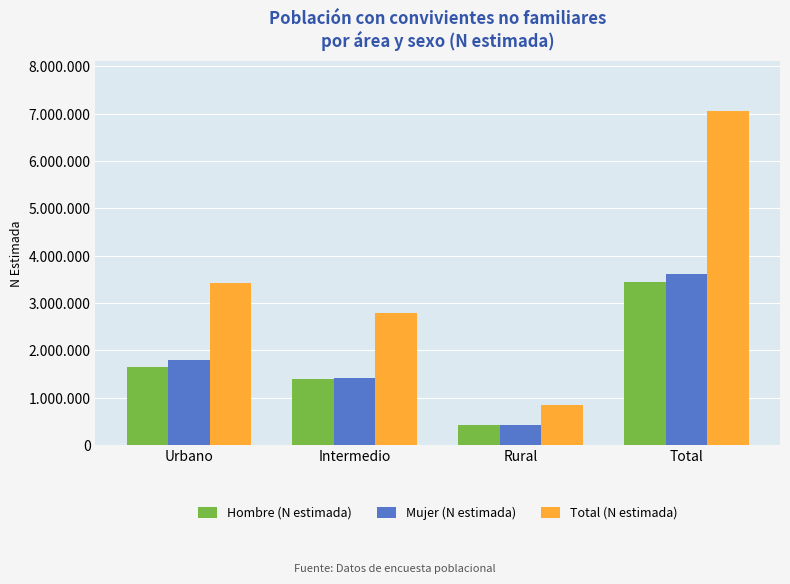

Reading left to right, list all the values displayed in this chart.

Hombre (N estimada): Urbano=1640038	Intermedio=1386649	Rural=422814	Total=3449501
Mujer (N estimada): Urbano=1791011	Intermedio=1409806	Rural=411895	Total=3612712
Total (N estimada): Urbano=3431049	Intermedio=2796455	Rural=834709	Total=7062213